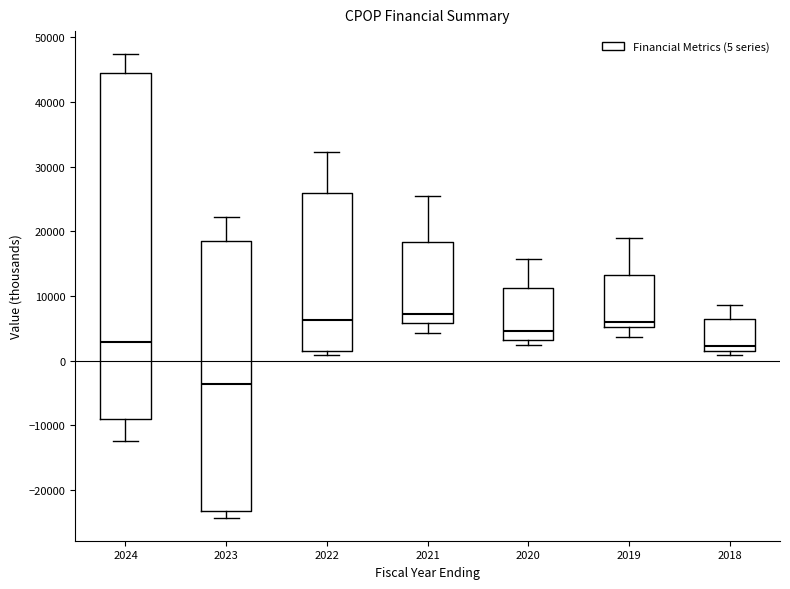

Which box has the lowest median line?

2023